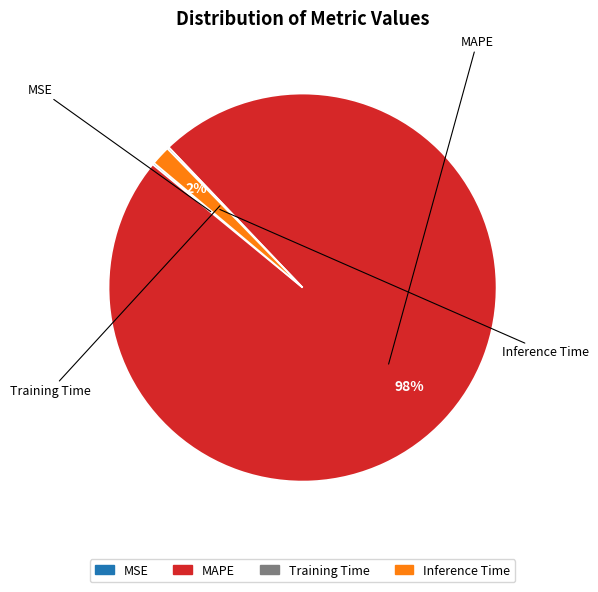

The MAPE slice represents 98% of the pie. True or false?

True